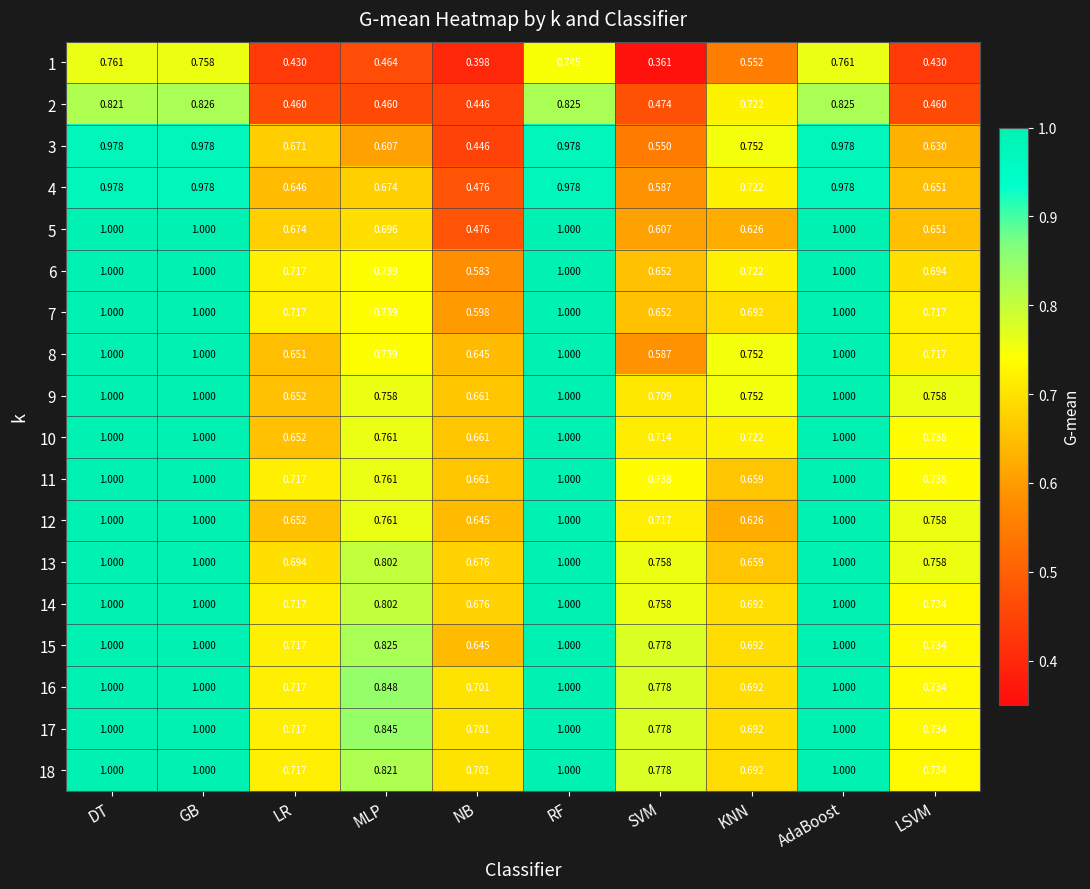

Which label corresponds to the smallest value in the chart?

SVM